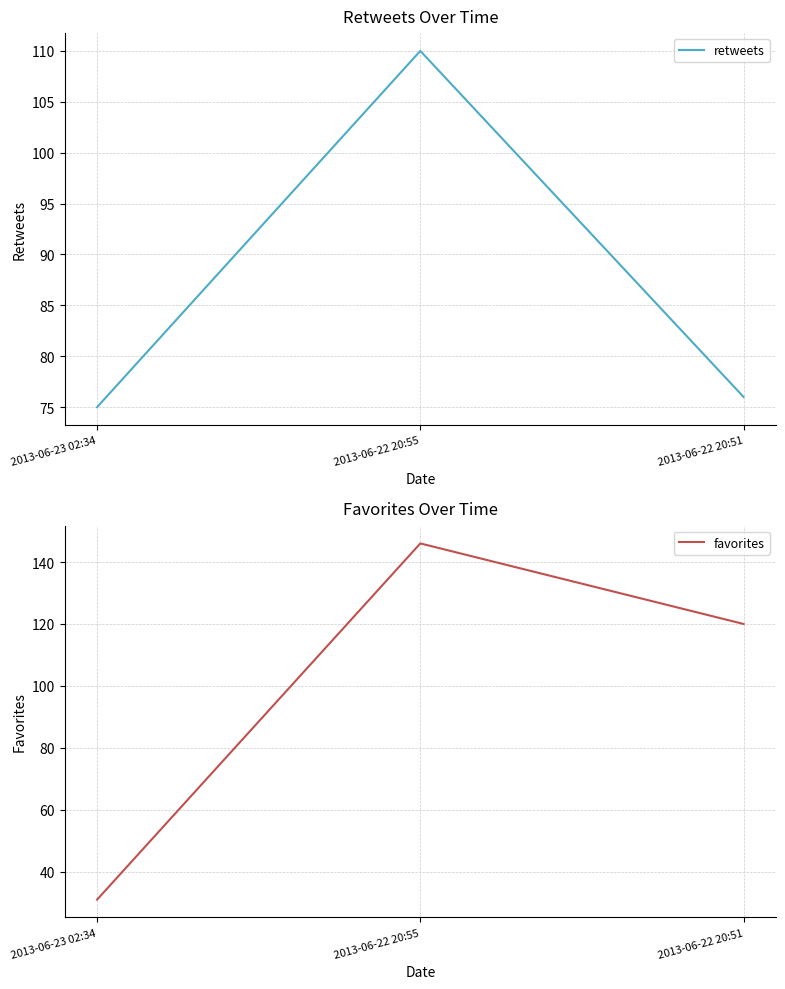

What is the greatest value displayed?

146